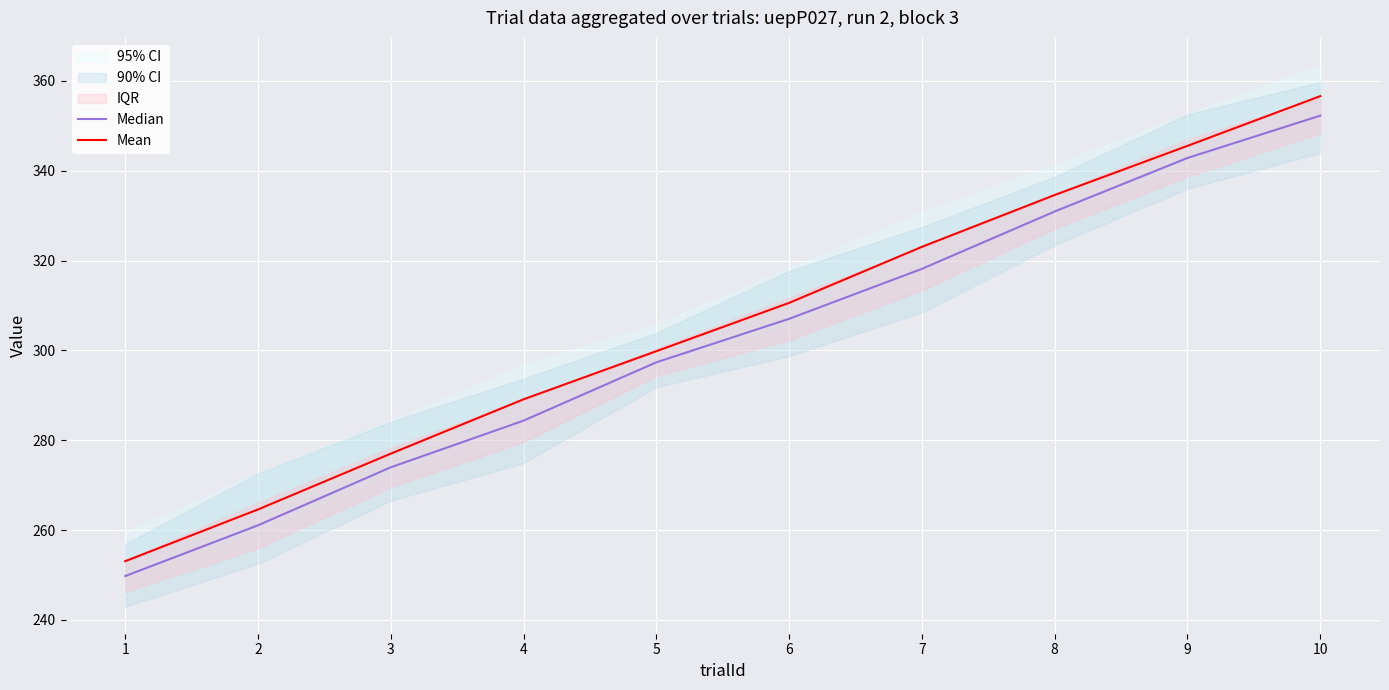

How many data points does each series have?

10